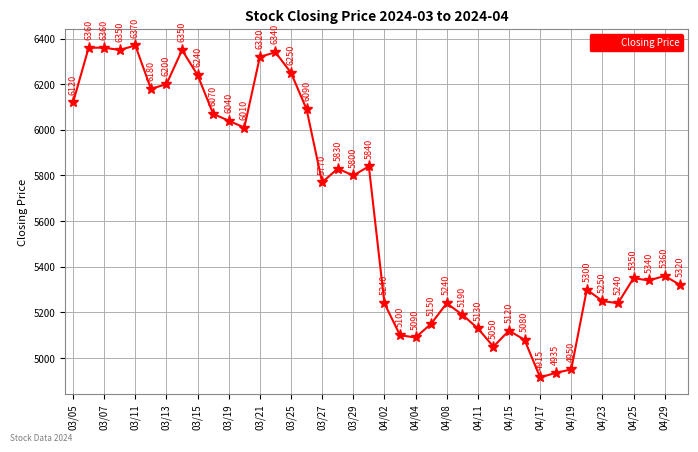

True or false: the data has more than 2 interior local peaks.

True